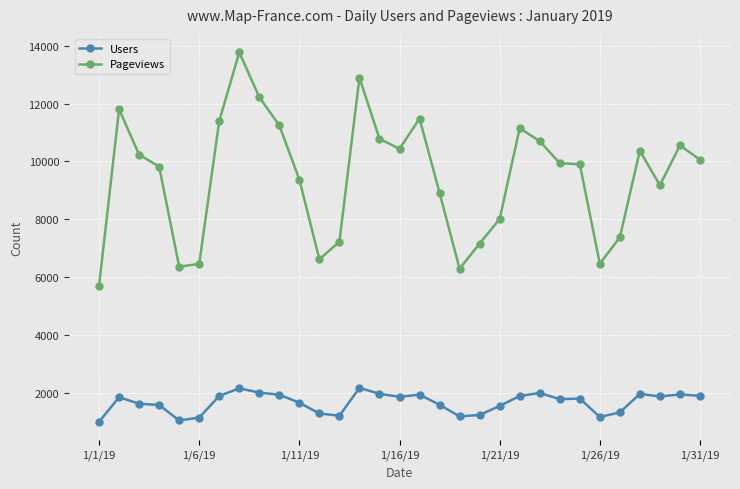

Rank the series by their average value, from lowest to highest.

Users, Pageviews